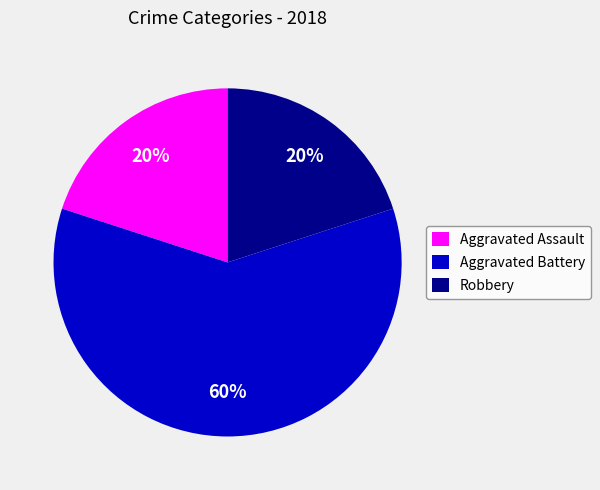

Is Robbery the majority of the pie?

No